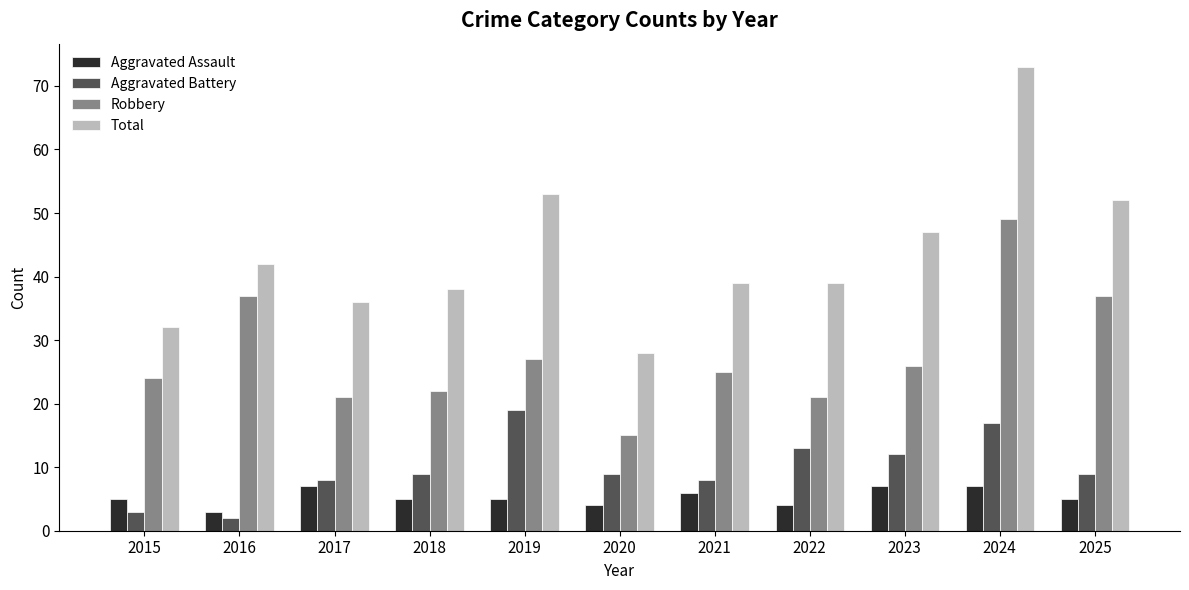

Which series has the widest spread of values?

Total